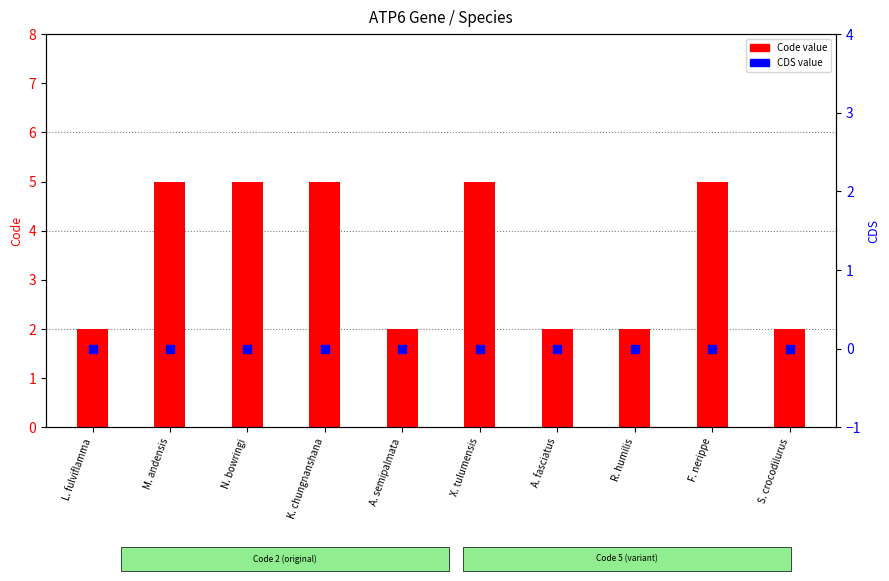

At how many categories does at least one series exceed 0?

10